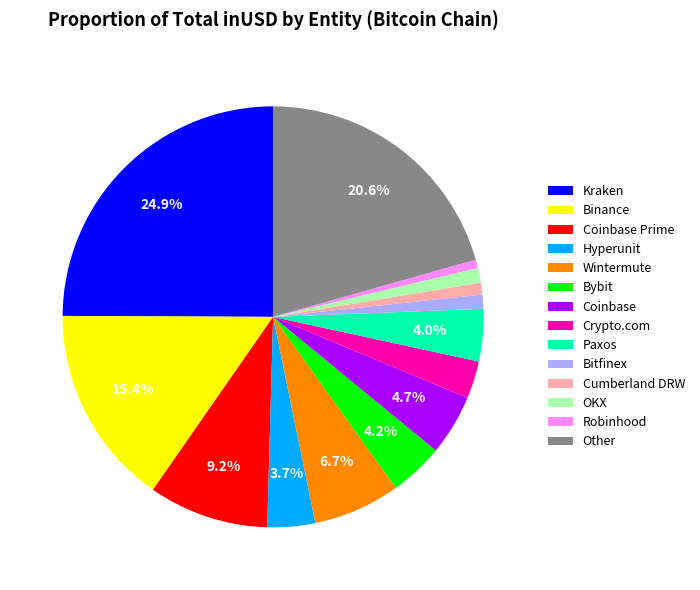

To the nearest percent, what is the average slice percentage?

7%